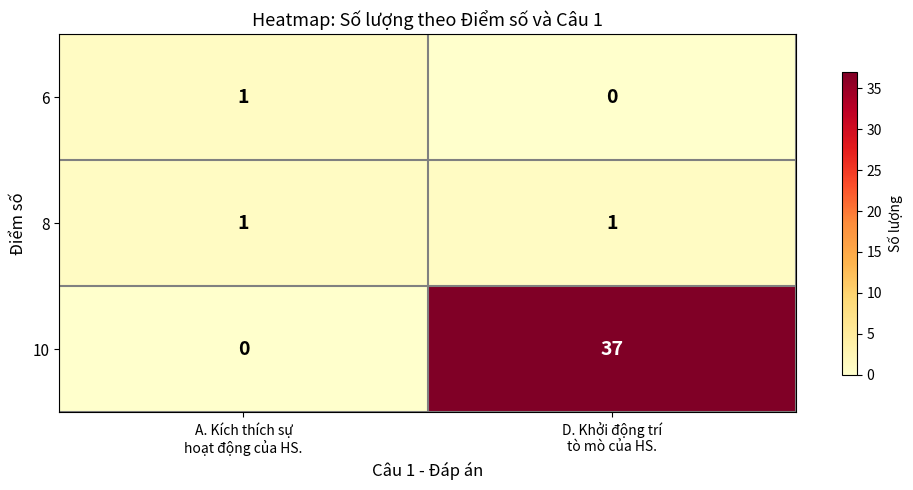

What is the difference between the maximum and minimum values in the 10 series?

37